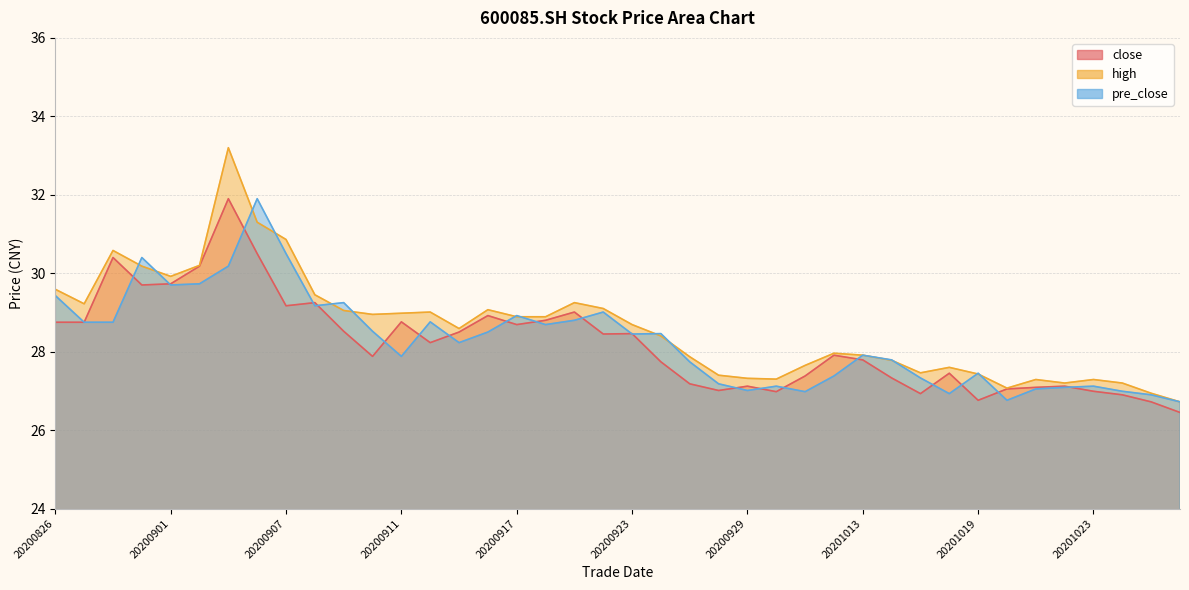

What is the difference between the highest and lowest values at 20201013?

0.1